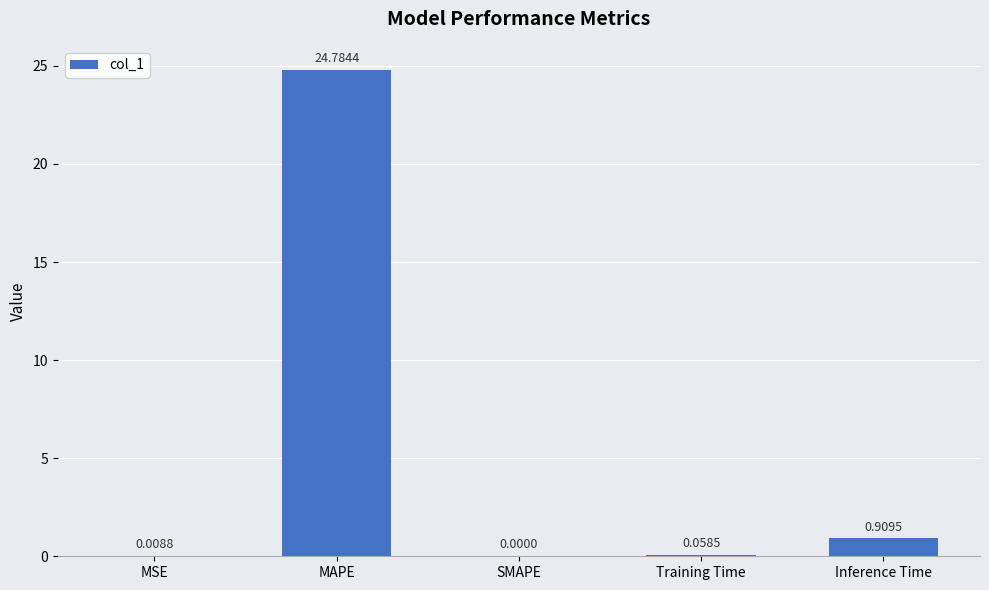

Which has a higher value, MAPE or Inference Time?

MAPE